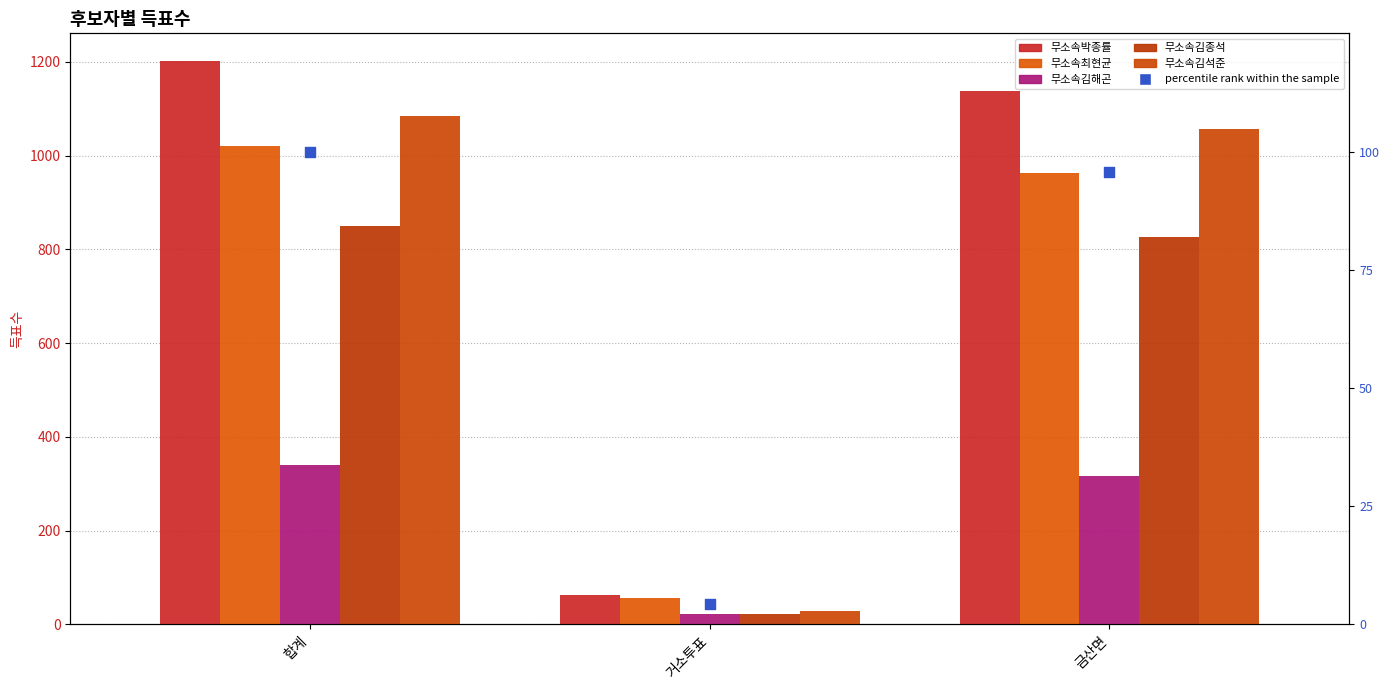

Which series contains the lowest Y value?

percentile rank within the sample